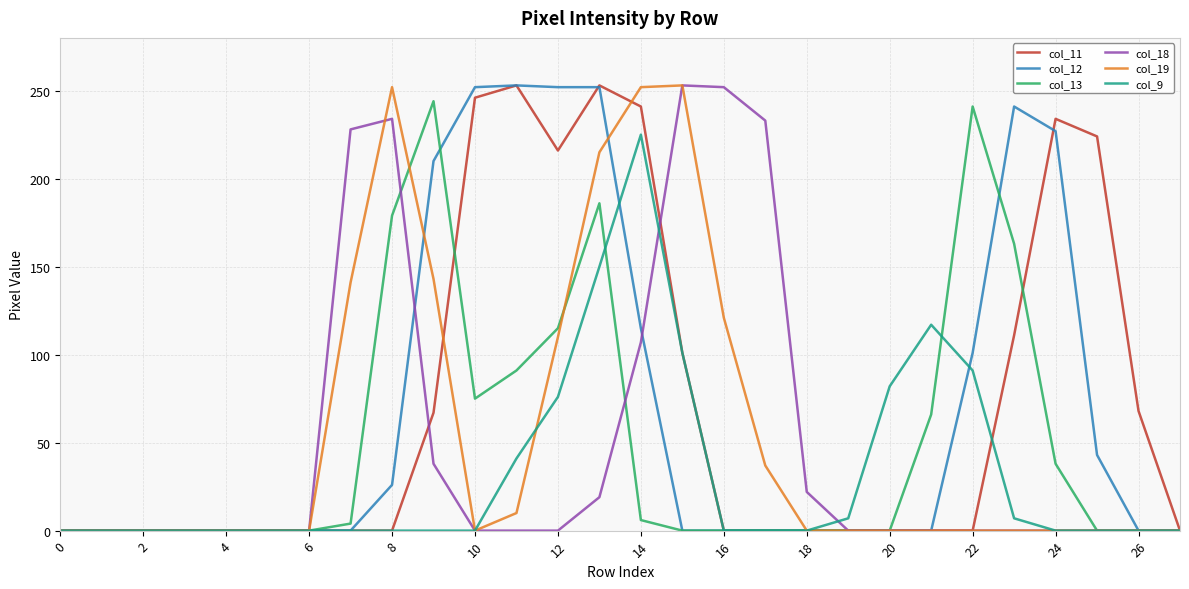

What is the maximum value for col_13?

244